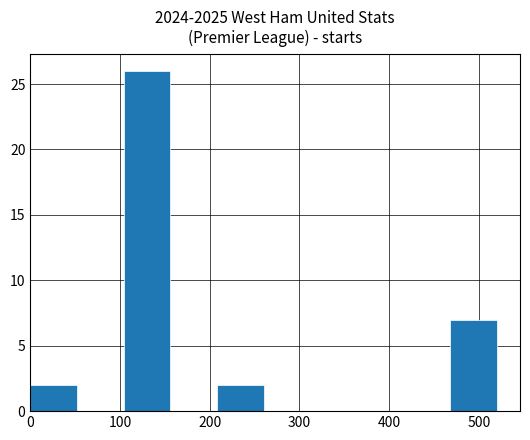

Reading left to right, transcribe this chart: for each bar, give the range it covers on the x-axis and its height. Neither the bar edges nor the heights are printed on the chart, so give them approximately, as read against the axes.

0 to 52: 2
52 to 104: 0
104 to 156: 26
156 to 208: 0
208 to 260: 2
260 to 312: 0
312 to 364: 0
364 to 416: 0
416 to 468: 0
468 to 520: 7